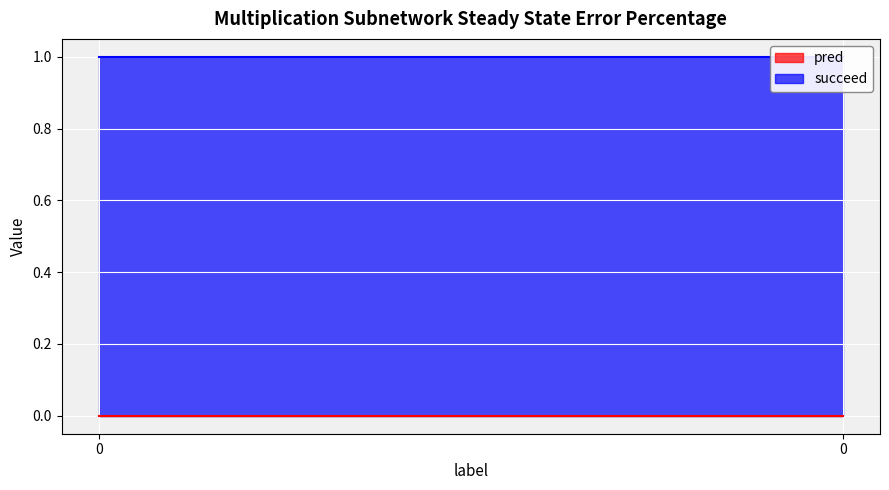

Between 0 and 0, which series saw the biggest shift?

pred